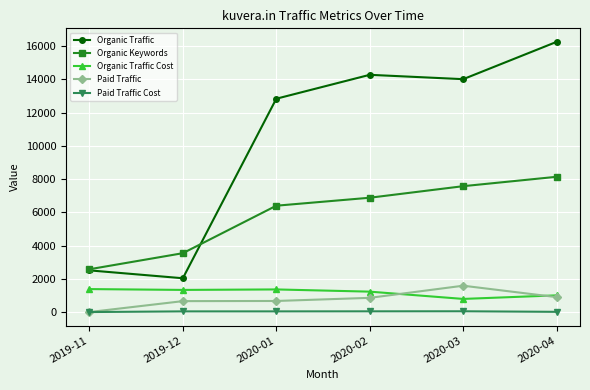

Does the chart display data point markers on the line(s)?

Yes